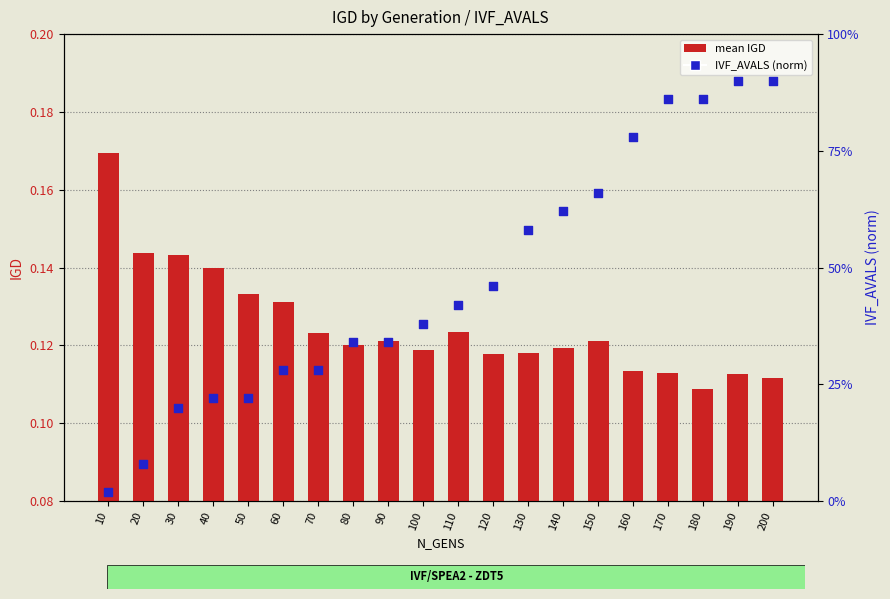

Which series has the largest total across all categories?

IVF_AVALS (norm)